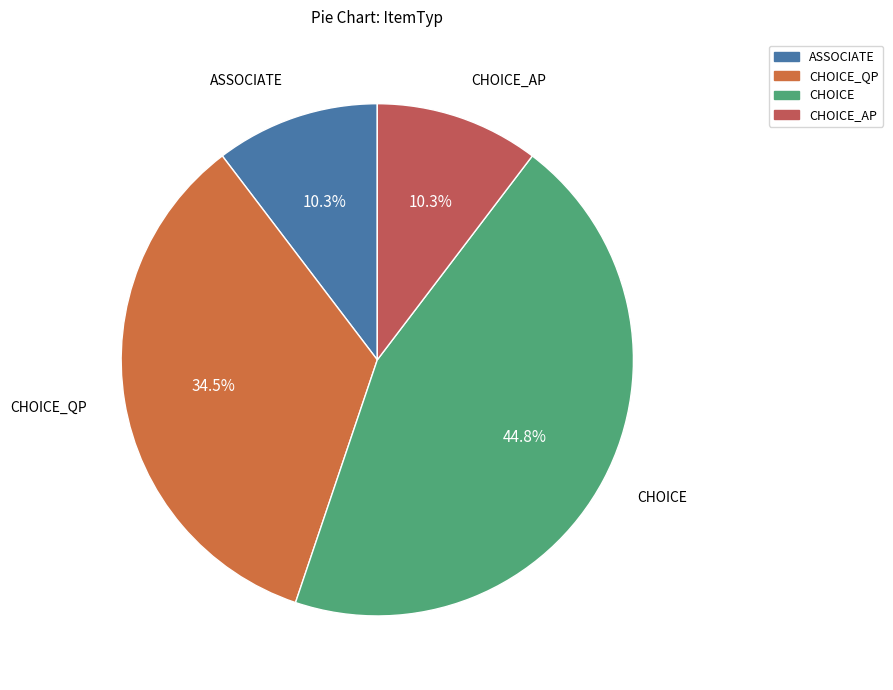

To the nearest percent, what is the difference between the CHOICE_QP and ASSOCIATE slice percentages?

24%